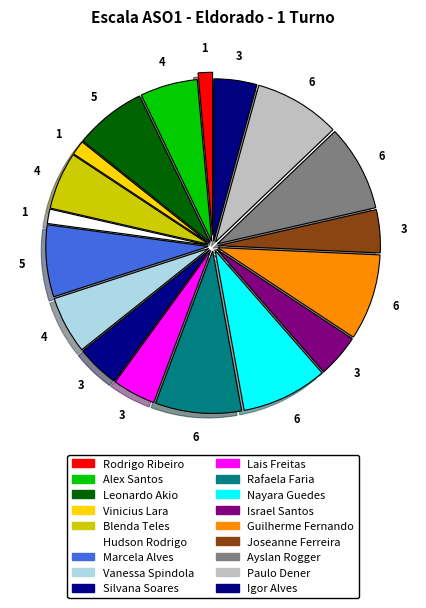

What is the largest slice in the pie chart?

Rafaela Faria